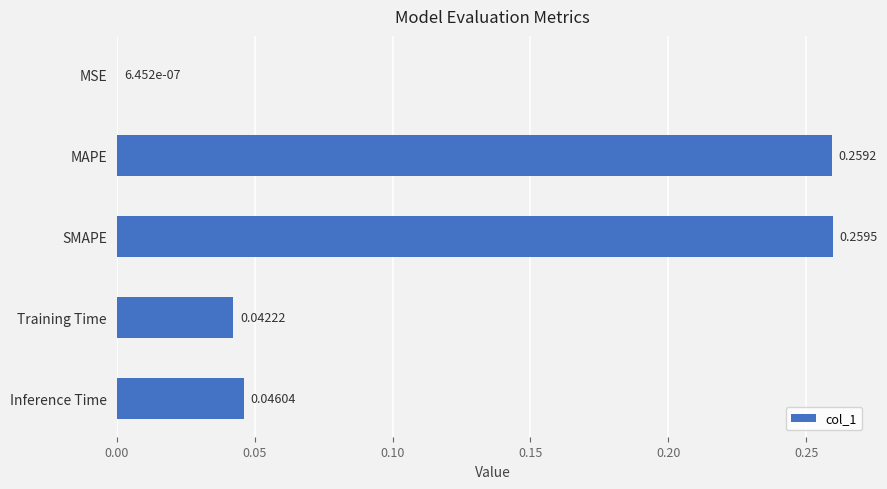

Which category has the highest value across all series?

SMAPE